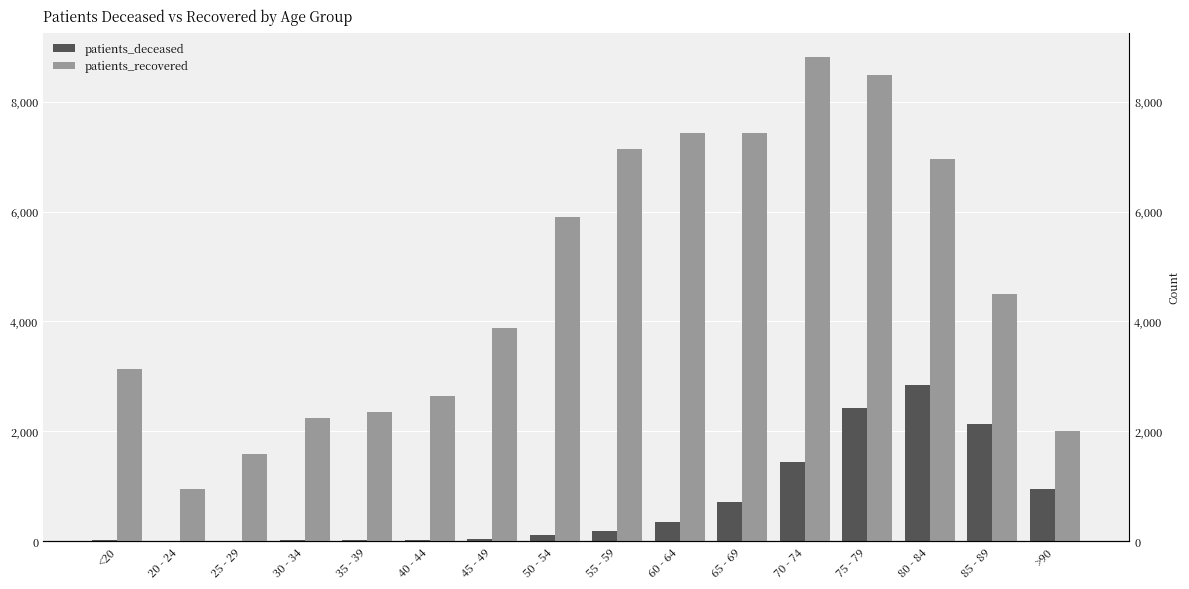

The value of patients_deceased at 45 - 49 is 60. True or false?

False